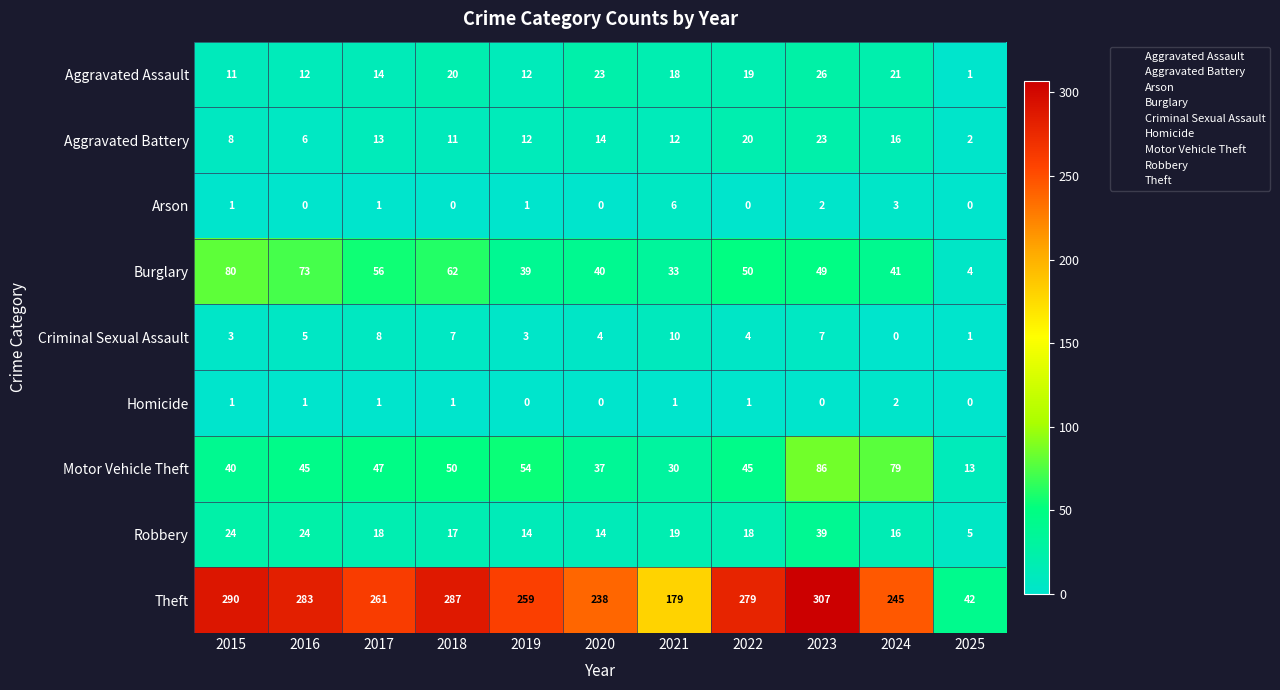

Which series has the largest total across all categories?

Theft